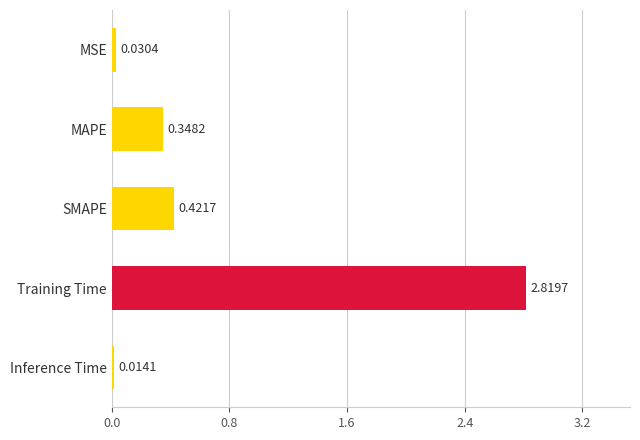

At which category does the chart reach its minimum across all series?

Inference Time